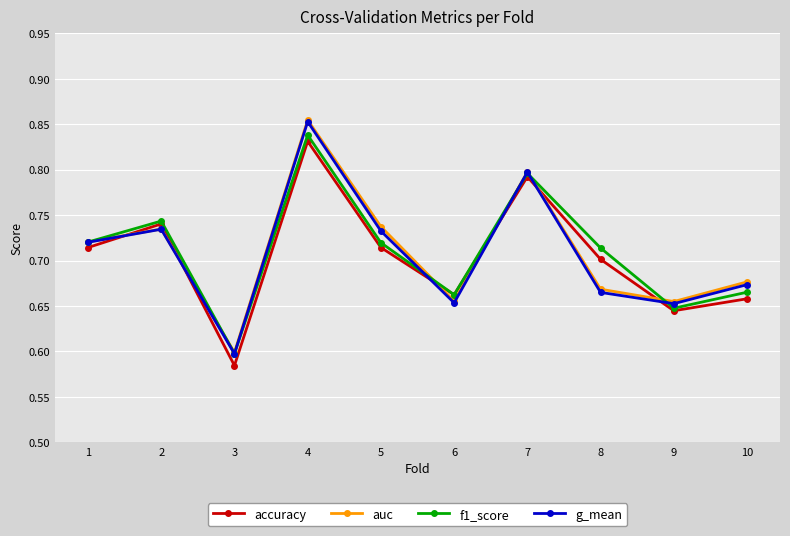

Is it true that g_mean equals 1.1 at 8?

False